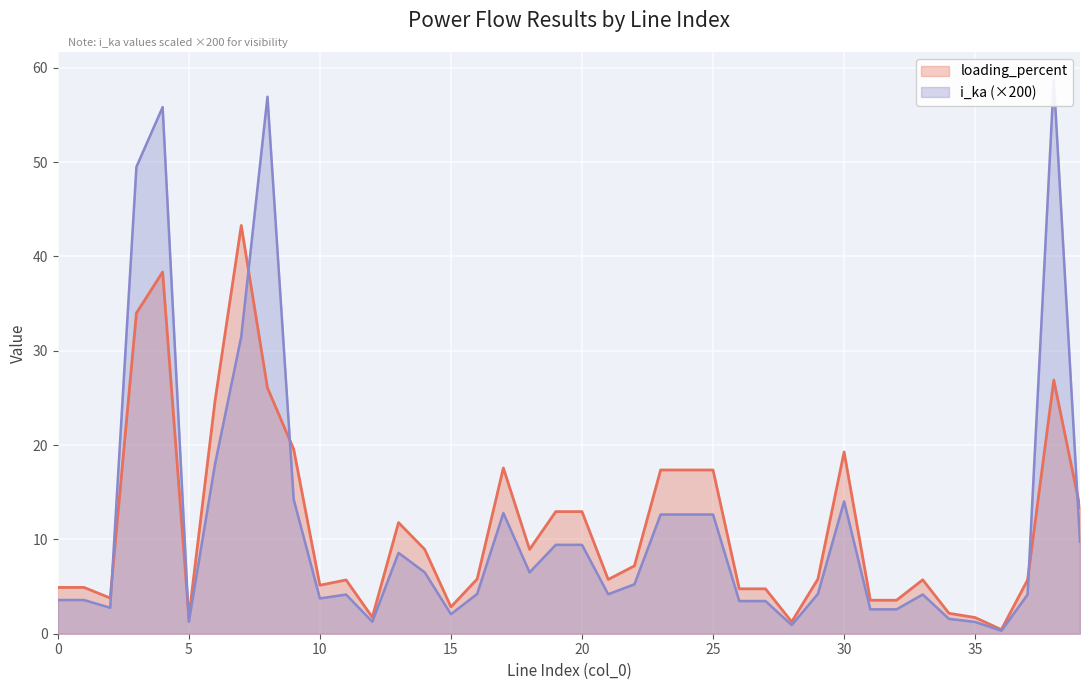

How many values in the i_ka series are below 4?

15